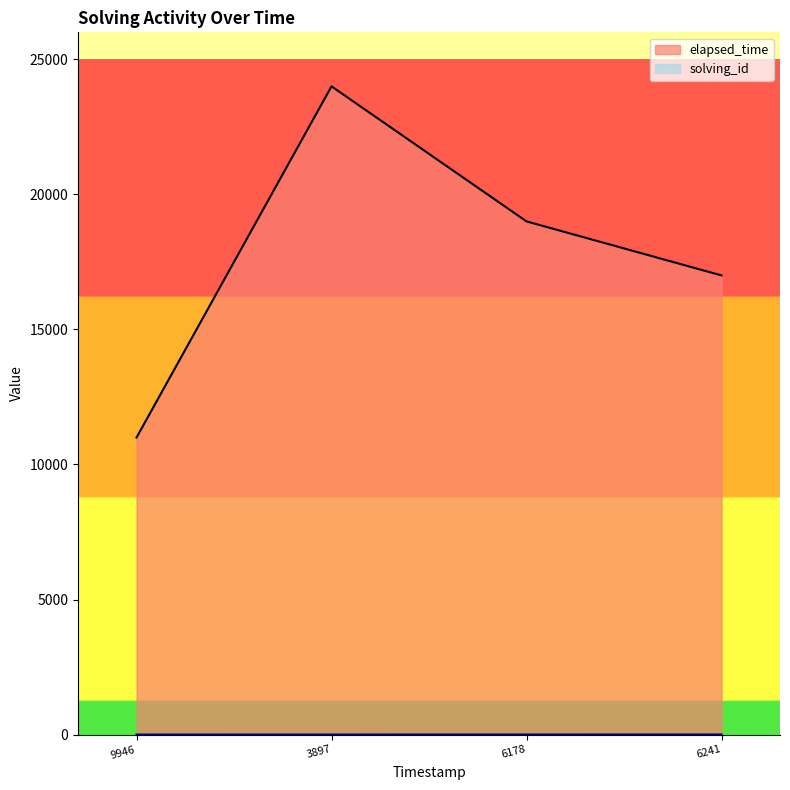

Is it true that elapsed_time equals 24000 at 3897?

True